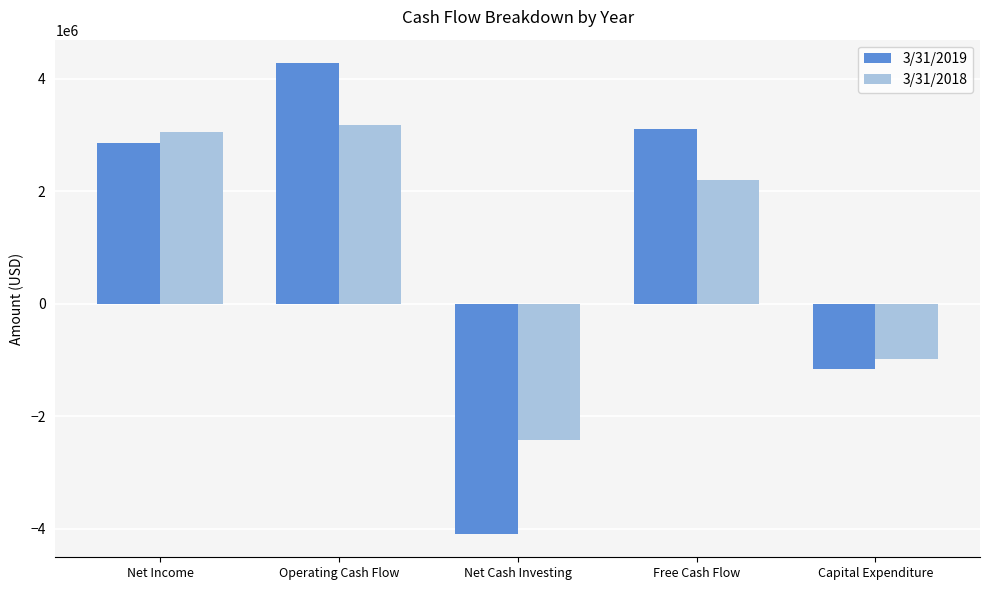

List the labels in order of 3/31/2018 value, largest first.

Operating Cash Flow, Net Income, Free Cash Flow, Capital Expenditure, Net Cash Investing